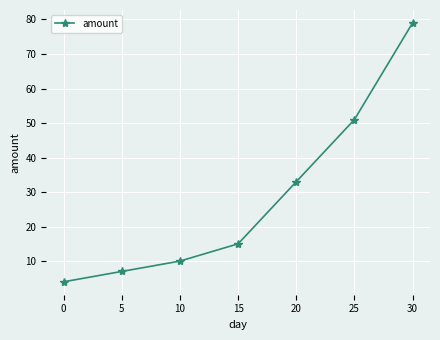

How many values are below 15?

3